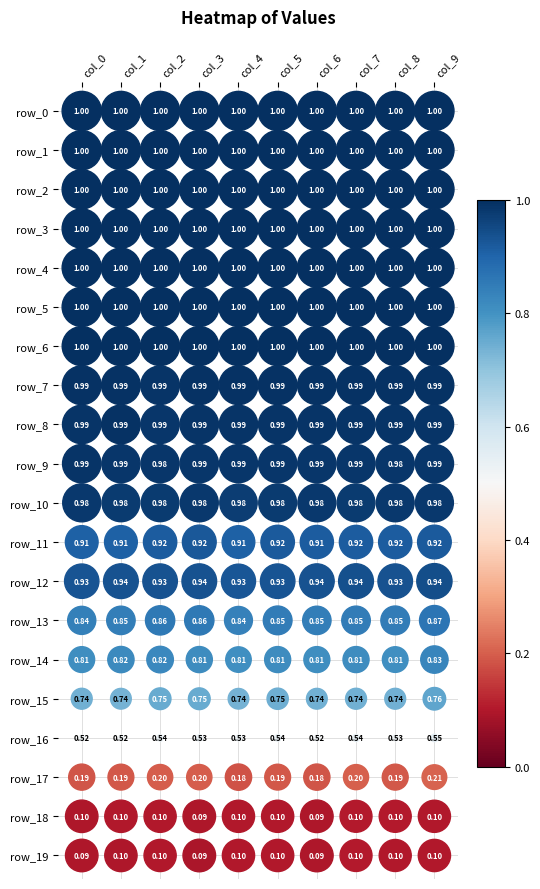

Reading right to left, extract all data points from this chart.

row_0: 9=1.0	8=1.0	7=1.0	6=1.0	5=1.0	4=1.0	3=1.0	2=1.0	1=1.0	0=1.0
row_1: 9=1.0	8=1.0	7=1.0	6=1.0	5=1.0	4=1.0	3=1.0	2=1.0	1=1.0	0=1.0
row_2: 9=1.0	8=1.0	7=1.0	6=1.0	5=1.0	4=1.0	3=1.0	2=1.0	1=1.0	0=1.0
row_3: 9=1.0	8=1.0	7=1.0	6=1.0	5=1.0	4=1.0	3=1.0	2=1.0	1=1.0	0=1.0
row_4: 9=1.0	8=1.0	7=1.0	6=1.0	5=1.0	4=1.0	3=1.0	2=1.0	1=1.0	0=1.0
row_5: 9=1.0	8=1.0	7=1.0	6=1.0	5=1.0	4=1.0	3=1.0	2=1.0	1=1.0	0=1.0
row_6: 9=1.0	8=1.0	7=1.0	6=1.0	5=1.0	4=1.0	3=1.0	2=1.0	1=1.0	0=1.0
row_7: 9=1.0	8=1.0	7=1.0	6=1.0	5=1.0	4=1.0	3=1.0	2=1.0	1=1.0	0=1.0
row_8: 9=1.0	8=1.0	7=1.0	6=1.0	5=1.0	4=1.0	3=1.0	2=1.0	1=1.0	0=1.0
row_9: 9=1.0	8=1.0	7=1.0	6=1.0	5=1.0	4=1.0	3=1.0	2=1.0	1=1.0	0=1.0
row_10: 9=1.0	8=1.0	7=1.0	6=1.0	5=1.0	4=1.0	3=1.0	2=1.0	1=1.0	0=1.0
row_11: 9=0.9	8=0.9	7=0.9	6=0.9	5=0.9	4=0.9	3=0.9	2=0.9	1=0.9	0=0.9
row_12: 9=0.9	8=0.9	7=0.9	6=0.9	5=0.9	4=0.9	3=0.9	2=0.9	1=0.9	0=0.9
row_13: 9=0.9	8=0.9	7=0.8	6=0.8	5=0.9	4=0.8	3=0.9	2=0.9	1=0.8	0=0.8
row_14: 9=0.8	8=0.8	7=0.8	6=0.8	5=0.8	4=0.8	3=0.8	2=0.8	1=0.8	0=0.8
row_15: 9=0.8	8=0.7	7=0.7	6=0.7	5=0.7	4=0.7	3=0.8	2=0.8	1=0.7	0=0.7
row_16: 9=0.5	8=0.5	7=0.5	6=0.5	5=0.5	4=0.5	3=0.5	2=0.5	1=0.5	0=0.5
row_17: 9=0.2	8=0.2	7=0.2	6=0.2	5=0.2	4=0.2	3=0.2	2=0.2	1=0.2	0=0.2
row_18: 9=0.1	8=0.1	7=0.1	6=0.1	5=0.1	4=0.1	3=0.1	2=0.1	1=0.1	0=0.1
row_19: 9=0.1	8=0.1	7=0.1	6=0.1	5=0.1	4=0.1	3=0.1	2=0.1	1=0.1	0=0.1